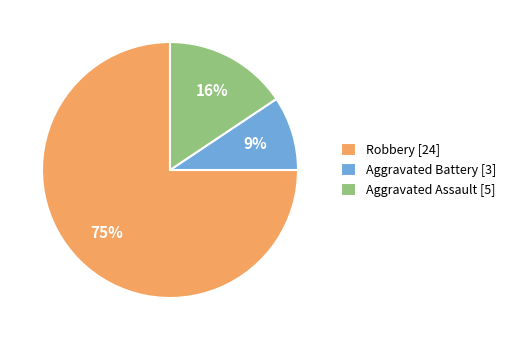

To the nearest percent, what is the difference between the largest and smallest slice percentages?

66%